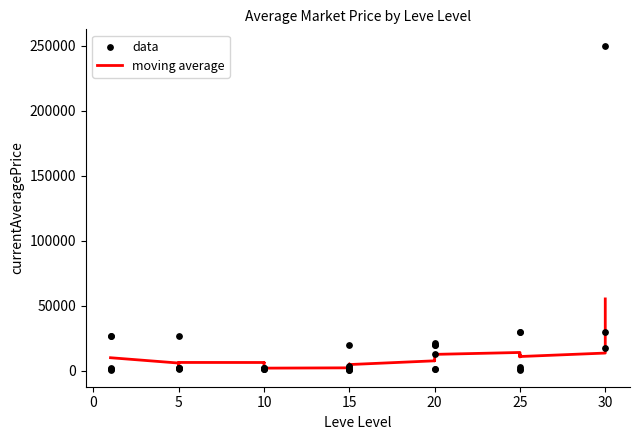

What is the change in value from 15 to 20?

-1294.6